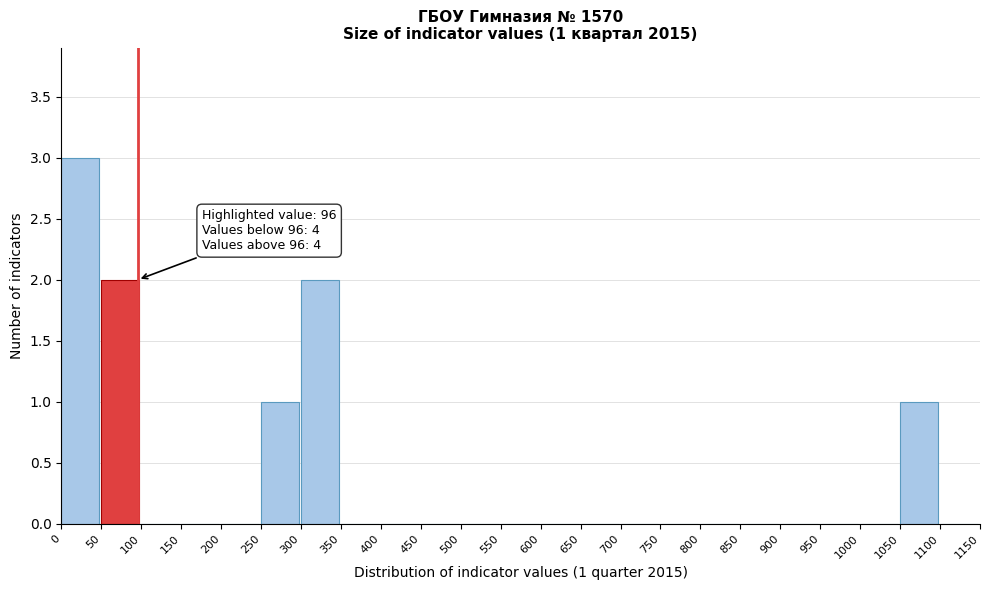

Over which range of the x-axis is the bar tallest?

0 to 50